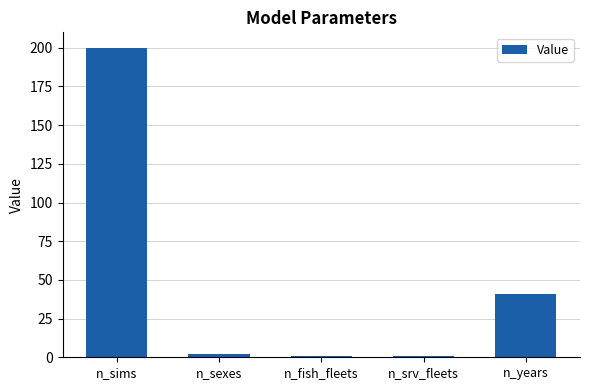

At which label does the data first exceed 2?

n_sims